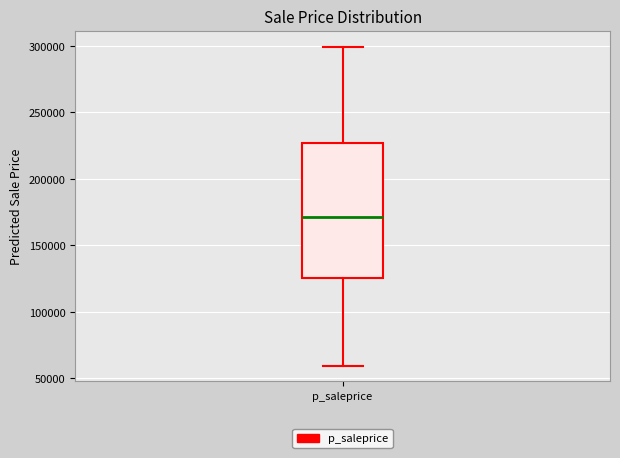

Read this box plot against the y-axis: the position of the median line, the range covered by the box, and the ends of both whiskers. The values are not printed on the chart, so give them approximately, as read against the axis.

median 170000, box 125000 to 225000, whiskers 60000 to 300000